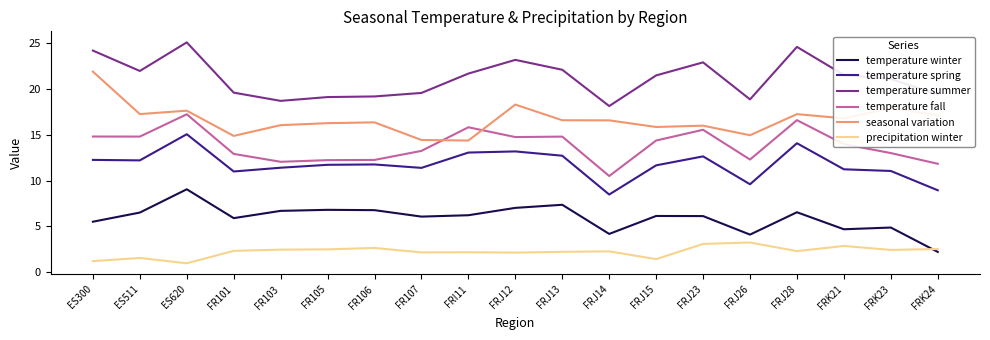

The value of temperature winter at FRJ12 is 7.0. True or false?

True